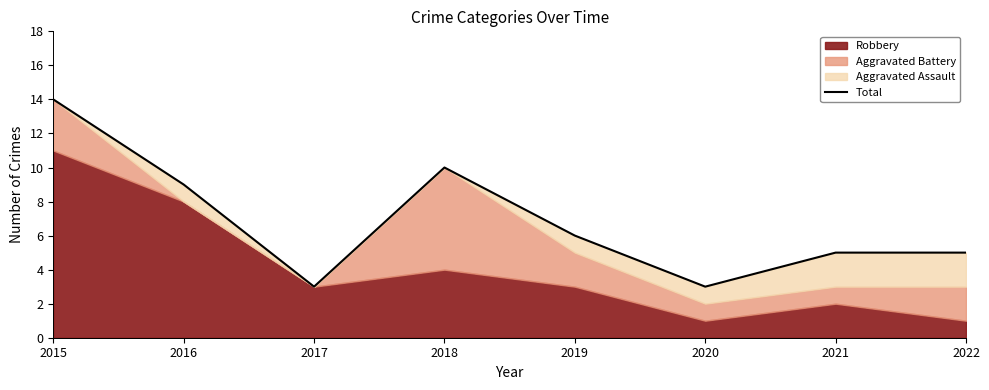

Is it true that the value at 2022 is 5?

True